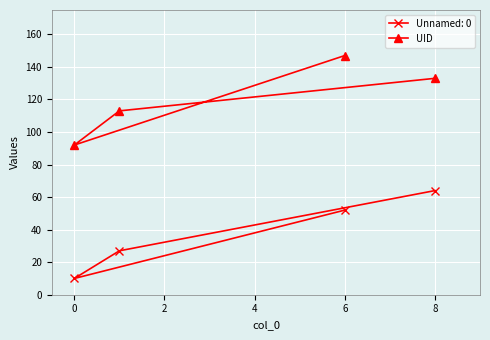

What is the spread (max minus min) of values at 0?

82